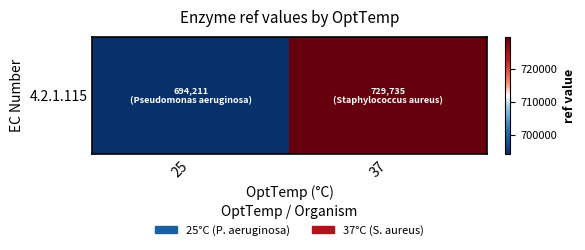

What is the difference between the values at 37 and 25?

35524